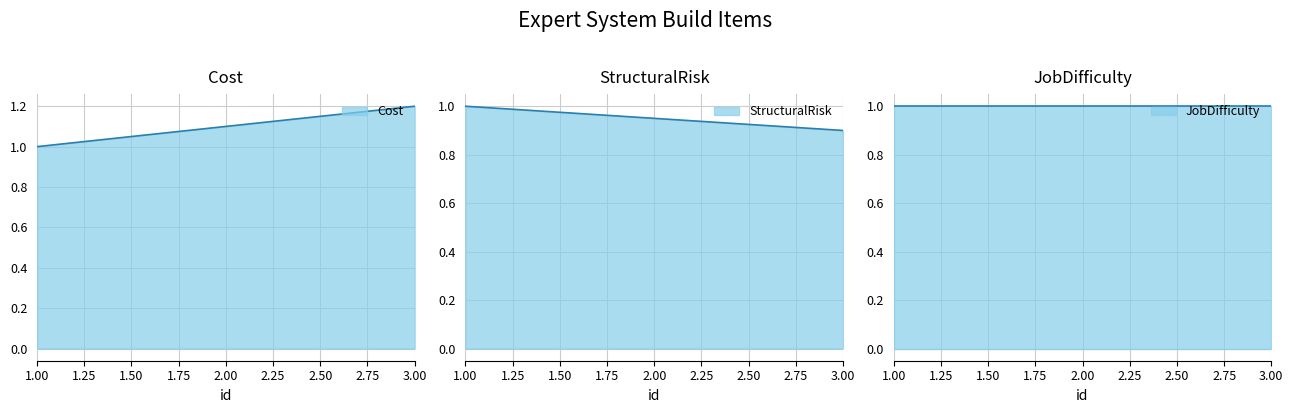

What is the total value across all series at 2?

3.0